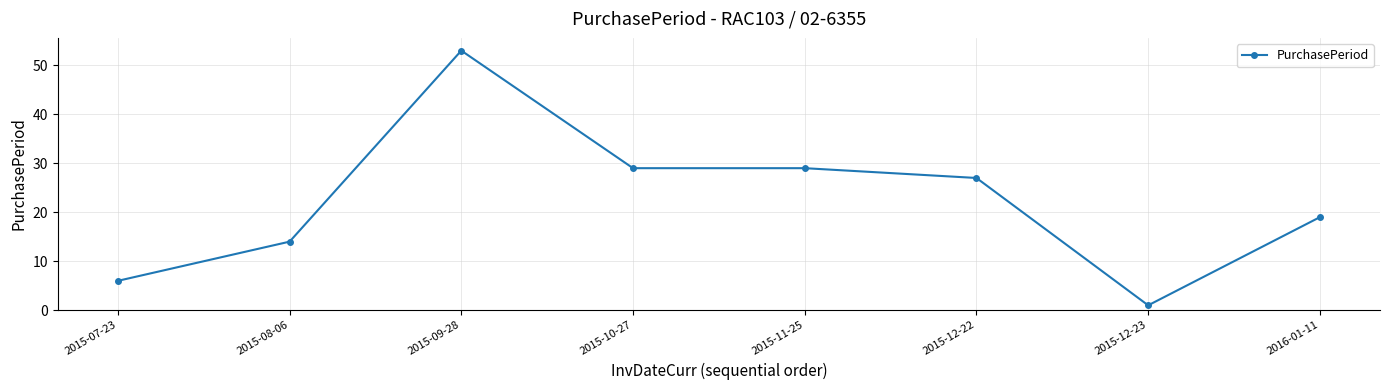

Which category has the lowest value across all series?

2015-12-23